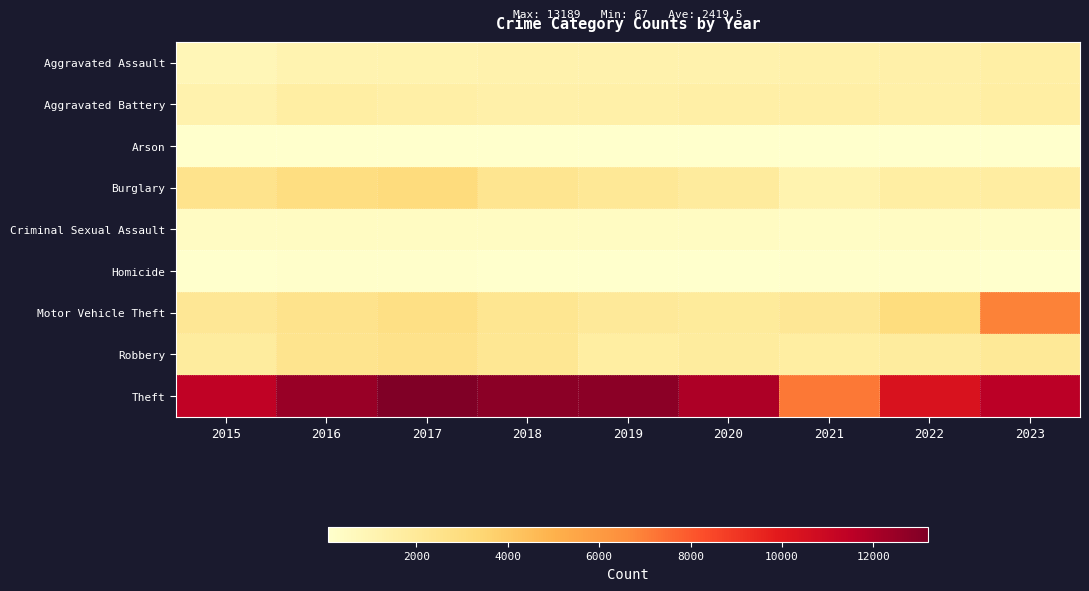

Reading left to right, transcribe all the data shown in this chart.

Aggravated Assault: 2015=852	2016=1100	2017=1176	2018=1225	2019=1220	2020=1229	2021=1335	2022=1368	2023=1503
Aggravated Battery: 2015=1223	2016=1563	2017=1469	2018=1390	2019=1429	2020=1499	2021=1469	2022=1432	2023=1580
Arson: 2015=73	2016=107	2017=102	2018=67	2019=75	2020=76	2021=99	2022=73	2023=96
Burglary: 2015=2480	2016=2916	2017=3084	2018=2366	2019=2073	2020=1854	2021=1176	2022=1595	2023=1700
Criminal Sexual Assault: 2015=424	2016=429	2017=477	2018=435	2019=431	2020=434	2021=348	2022=382	2023=358
Homicide: 2015=80	2016=139	2017=133	2018=113	2019=74	2020=100	2021=130	2022=133	2023=110
Motor Vehicle Theft: 2015=2148	2016=2513	2017=2743	2018=2281	2019=1980	2020=1870	2021=2122	2022=2998	2023=6923
Robbery: 2015=1798	2016=2408	2017=2549	2018=2180	2019=1607	2020=1792	2021=1640	2022=1800	2023=2052
Theft: 2015=11345	2016=12510	2017=13189	2018=12871	2019=12845	2020=11922	2021=7166	2022=10353	2023=11571